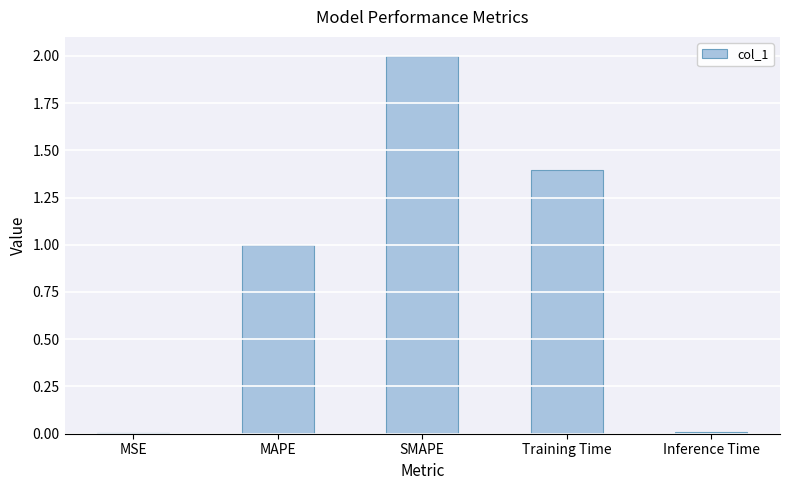

True or false: the data shows 1.4 at Training Time.

True